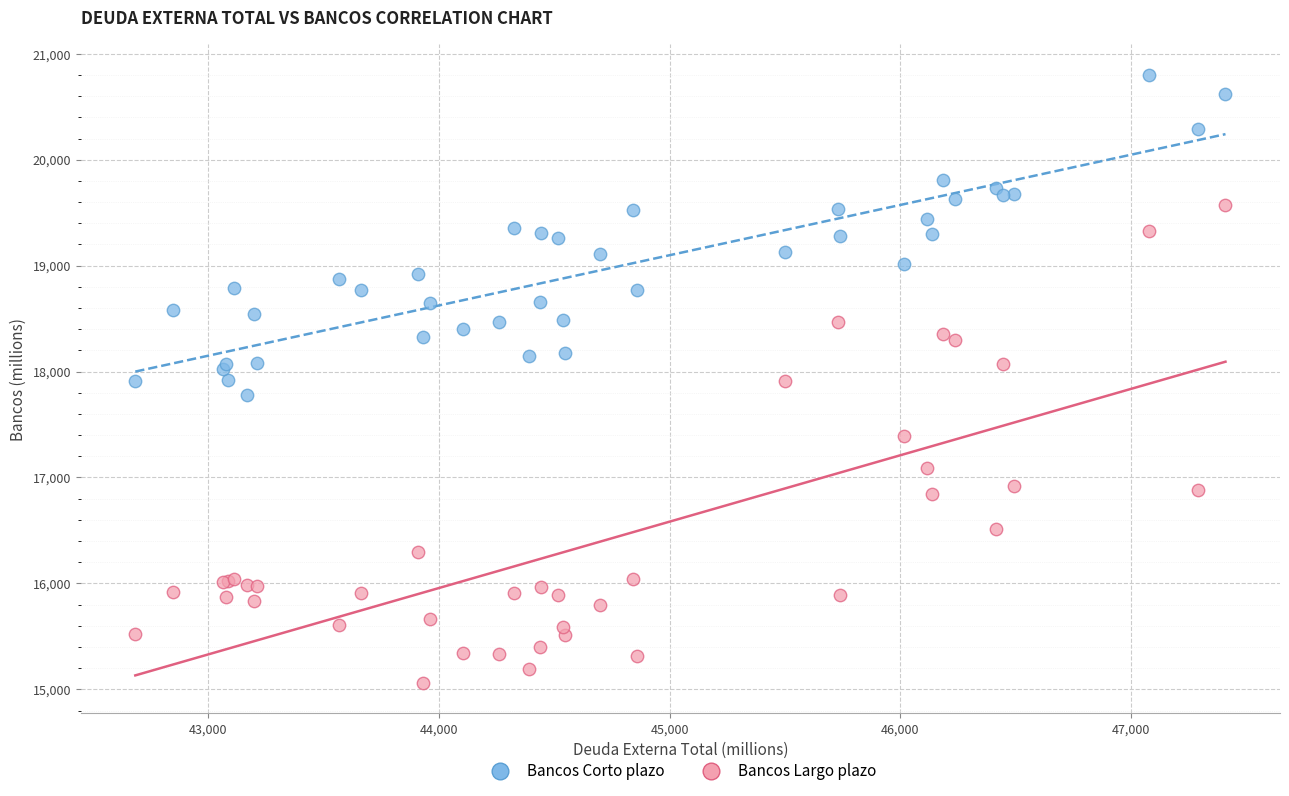

Which series contains the highest Y value?

Bancos Corto plazo